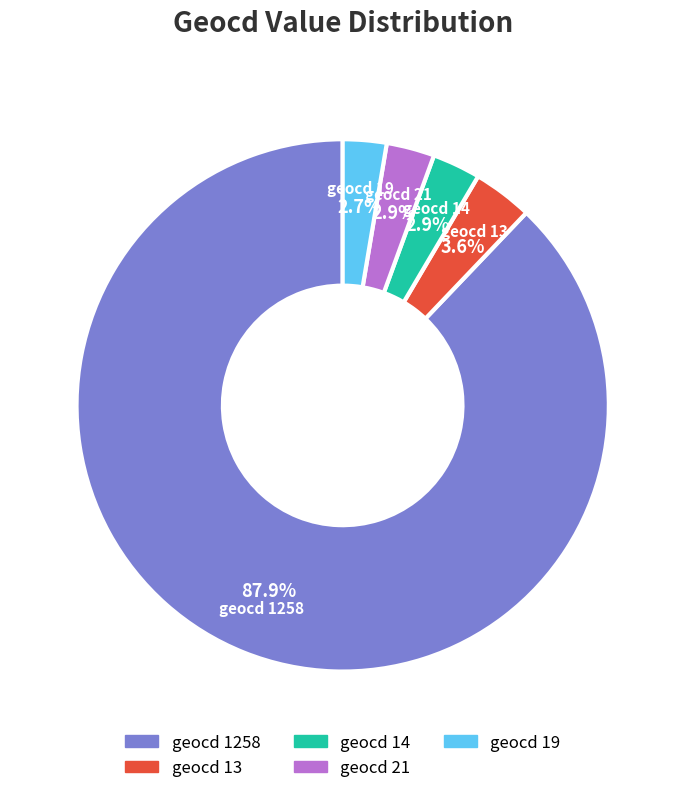

Is there any slice that represents more than half of the pie?

Yes